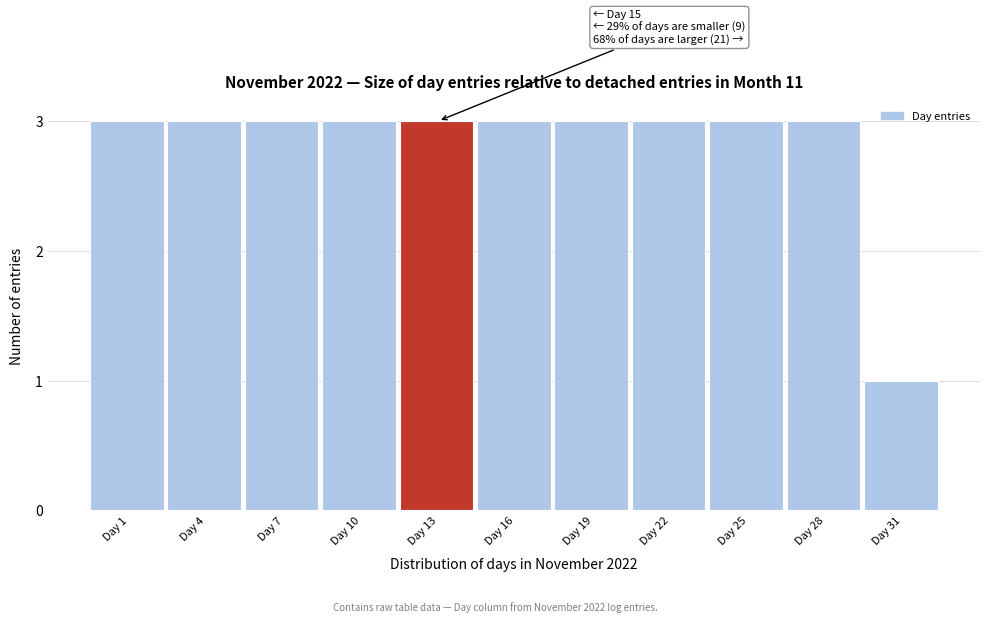

Reading right to left, list all the values displayed in this chart.

Day 31=1	Day 28=3	Day 25=3	Day 22=3	Day 19=3	Day 16=3	Day 13=3	Day 10=3	Day 7=3	Day 4=3	Day 1=3